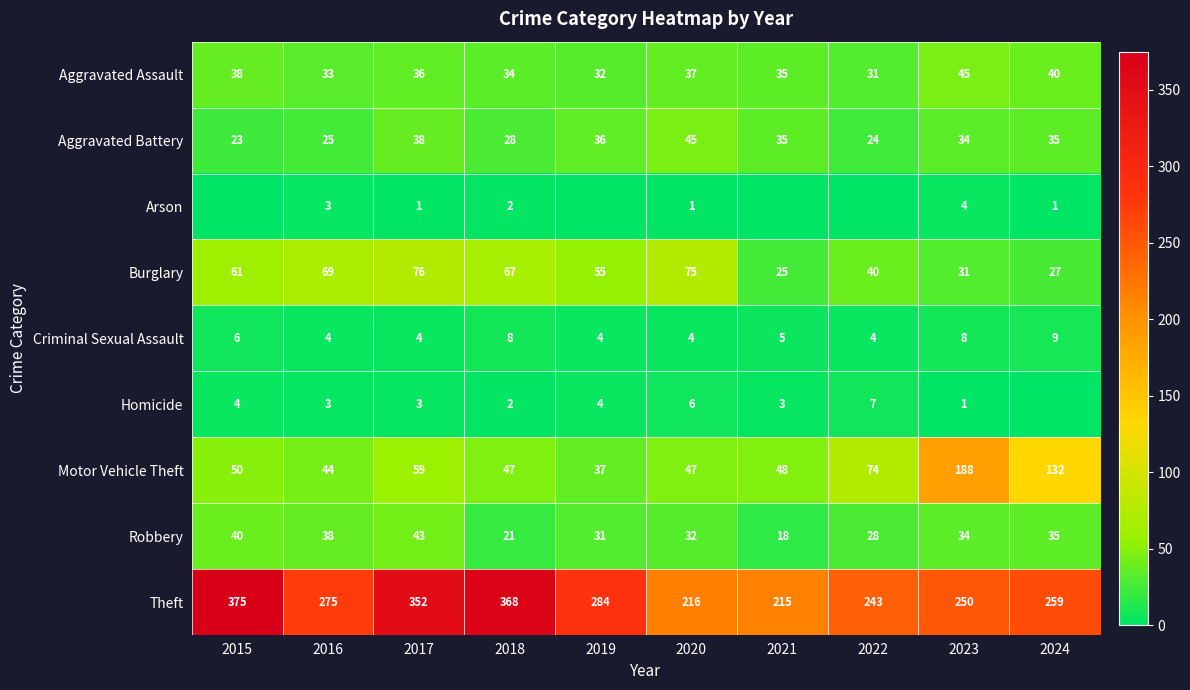

What is the difference between the highest and lowest values at 2020?

215